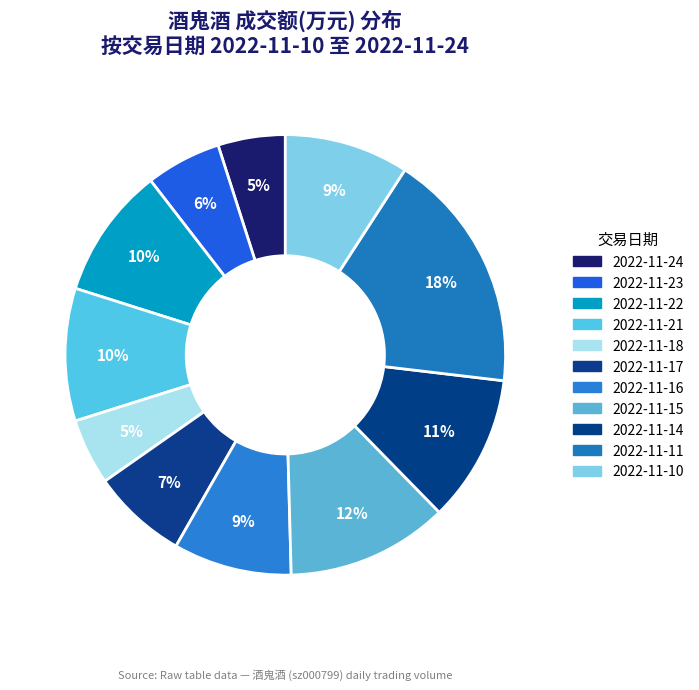

What is the smallest slice in the pie chart?

2022-11-18